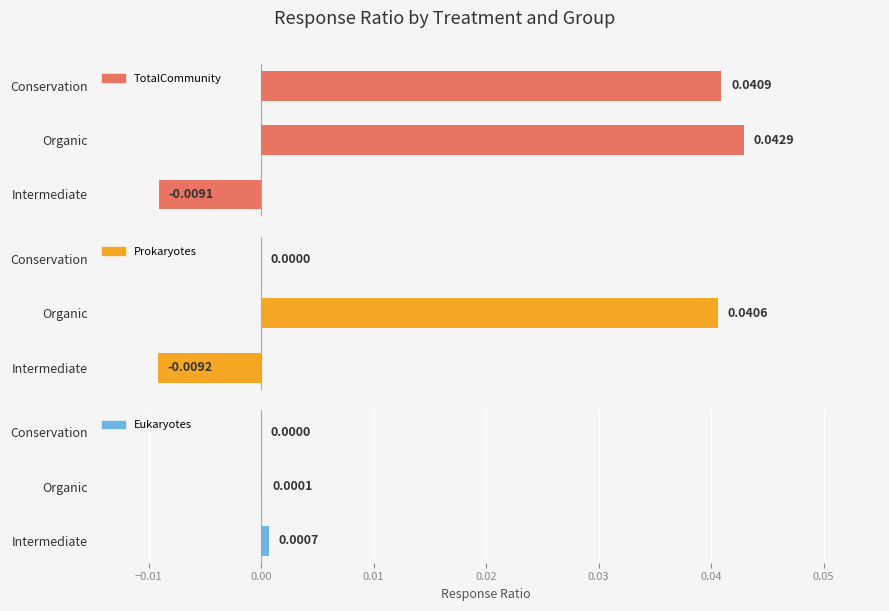

How many values in the TotalCommunity series exceed 0?

2